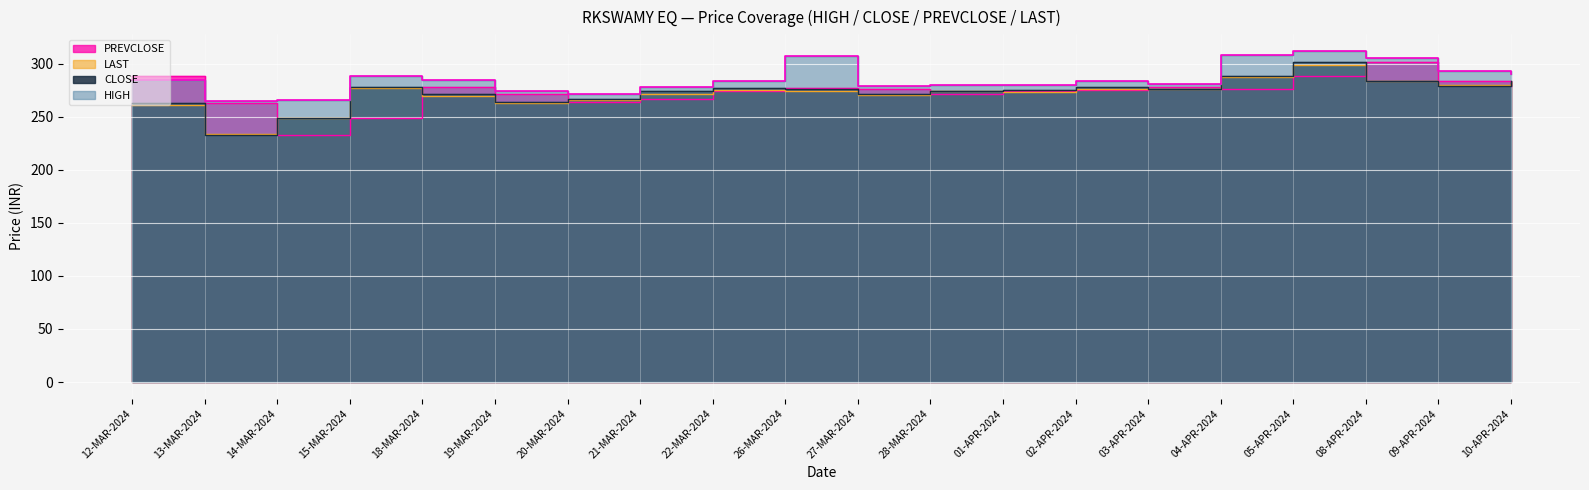

Rank the categories by CLOSE value from lowest to highest.

13-MAR-2024, 14-MAR-2024, 12-MAR-2024, 19-MAR-2024, 20-MAR-2024, 27-MAR-2024, 18-MAR-2024, 21-MAR-2024, 28-MAR-2024, 01-APR-2024, 03-APR-2024, 26-MAR-2024, 22-MAR-2024, 15-MAR-2024, 02-APR-2024, 09-APR-2024, 08-APR-2024, 10-APR-2024, 04-APR-2024, 05-APR-2024